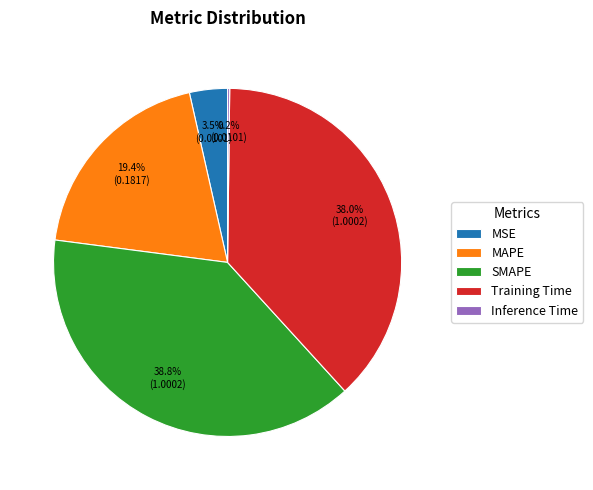

Which slice is the largest?

SMAPE